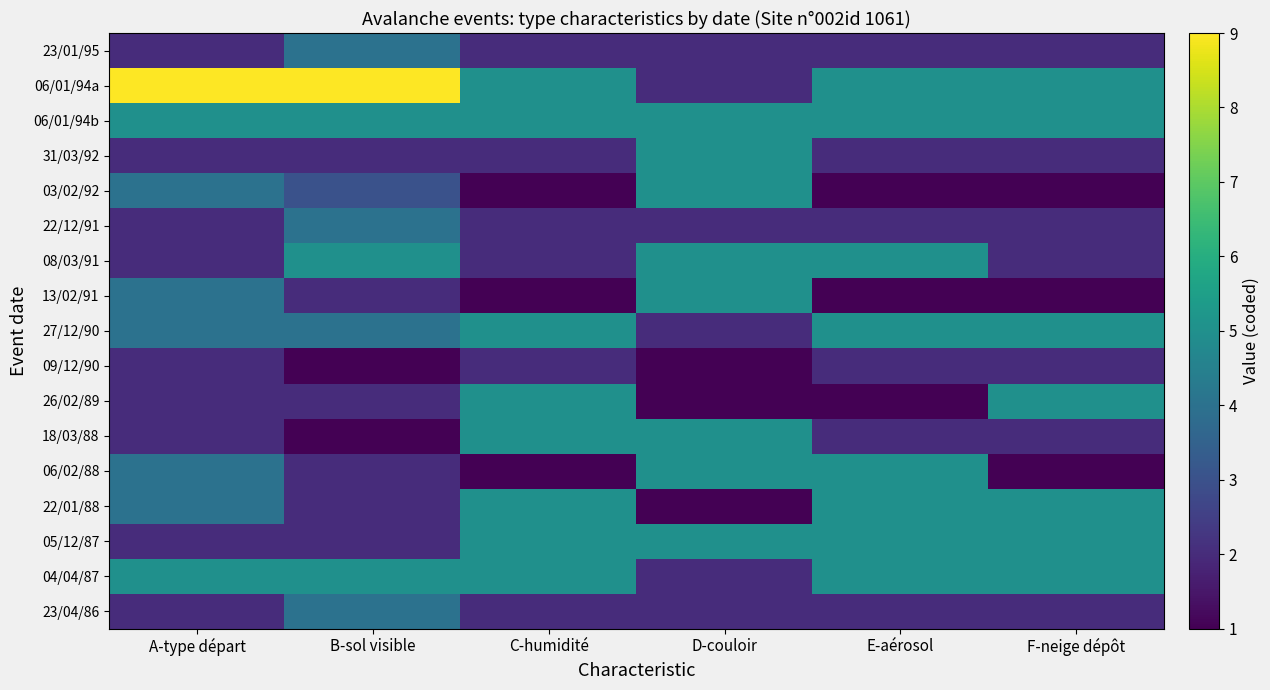

Reading left to right, what are all the values shown in this chart?

23/01/95: A-type départ=2	B-sol visible=4	C-humidité=2	D-couloir=2	E-aérosol=2	F-neige dépôt=2
06/01/94a: A-type départ=9	B-sol visible=9	C-humidité=5	D-couloir=2	E-aérosol=5	F-neige dépôt=5
06/01/94b: A-type départ=5	B-sol visible=5	C-humidité=5	D-couloir=5	E-aérosol=5	F-neige dépôt=5
31/03/92: A-type départ=2	B-sol visible=2	C-humidité=2	D-couloir=5	E-aérosol=2	F-neige dépôt=2
03/02/92: A-type départ=4	B-sol visible=3	C-humidité=1	D-couloir=5	E-aérosol=1	F-neige dépôt=1
22/12/91: A-type départ=2	B-sol visible=4	C-humidité=2	D-couloir=2	E-aérosol=2	F-neige dépôt=2
08/03/91: A-type départ=2	B-sol visible=5	C-humidité=2	D-couloir=5	E-aérosol=5	F-neige dépôt=2
13/02/91: A-type départ=4	B-sol visible=2	C-humidité=1	D-couloir=5	E-aérosol=1	F-neige dépôt=1
27/12/90: A-type départ=4	B-sol visible=4	C-humidité=5	D-couloir=2	E-aérosol=5	F-neige dépôt=5
09/12/90: A-type départ=2	B-sol visible=1	C-humidité=2	D-couloir=1	E-aérosol=2	F-neige dépôt=2
26/02/89: A-type départ=2	B-sol visible=2	C-humidité=5	D-couloir=1	E-aérosol=1	F-neige dépôt=5
18/03/88: A-type départ=2	B-sol visible=1	C-humidité=5	D-couloir=5	E-aérosol=2	F-neige dépôt=2
06/02/88: A-type départ=4	B-sol visible=2	C-humidité=1	D-couloir=5	E-aérosol=5	F-neige dépôt=1
22/01/88: A-type départ=4	B-sol visible=2	C-humidité=5	D-couloir=1	E-aérosol=5	F-neige dépôt=5
05/12/87: A-type départ=2	B-sol visible=2	C-humidité=5	D-couloir=5	E-aérosol=5	F-neige dépôt=5
04/04/87: A-type départ=5	B-sol visible=5	C-humidité=5	D-couloir=2	E-aérosol=5	F-neige dépôt=5
23/04/86: A-type départ=2	B-sol visible=4	C-humidité=2	D-couloir=2	E-aérosol=2	F-neige dépôt=2